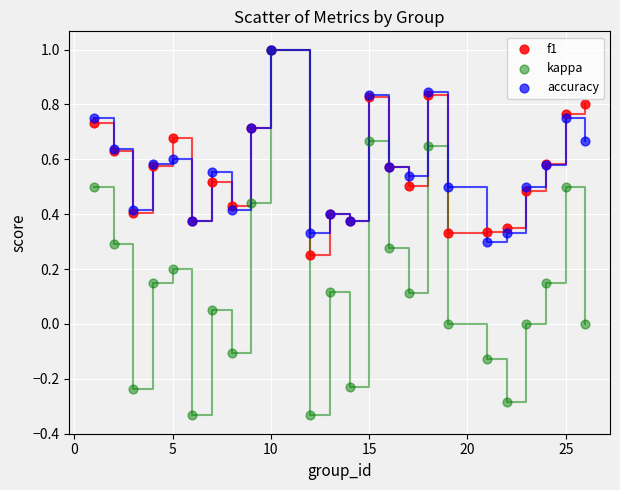

Which series has the largest Y range (max minus min)?

kappa